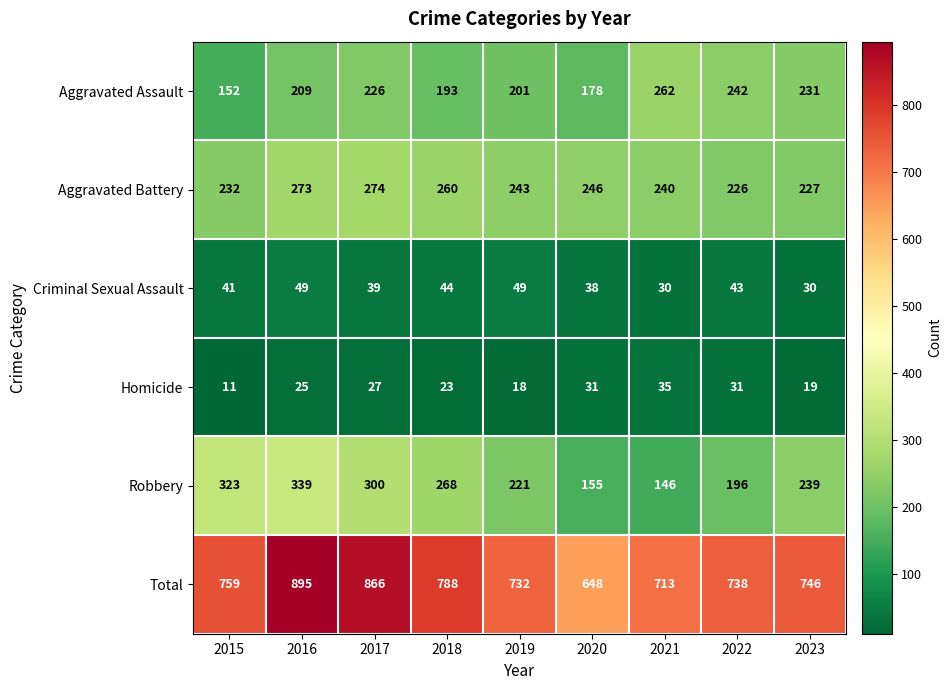

Which category has the highest value across all series?

2016